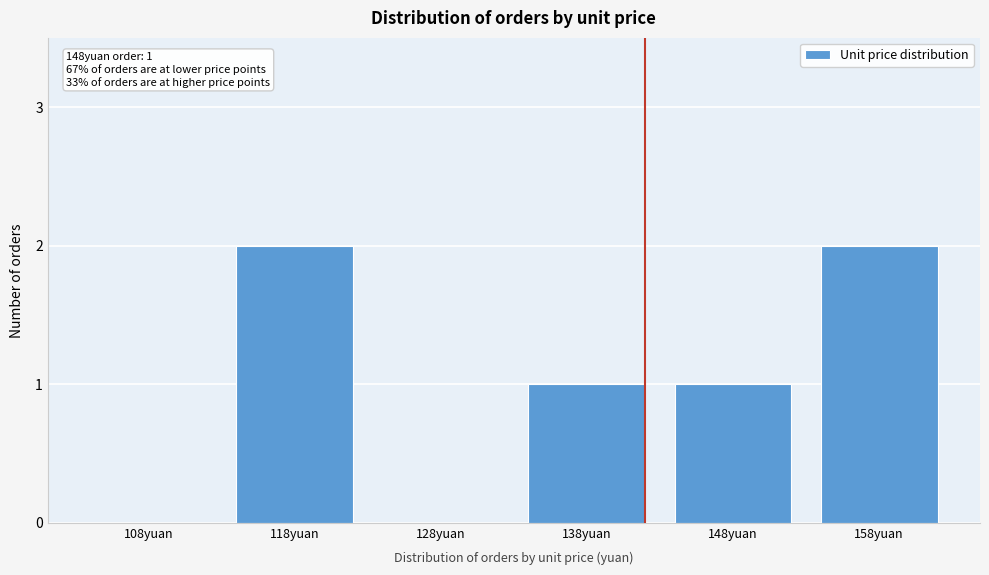

Reading left to right, list all the values displayed in this chart.

108yuan=0	118yuan=2	128yuan=0	138yuan=1	148yuan=1	158yuan=2